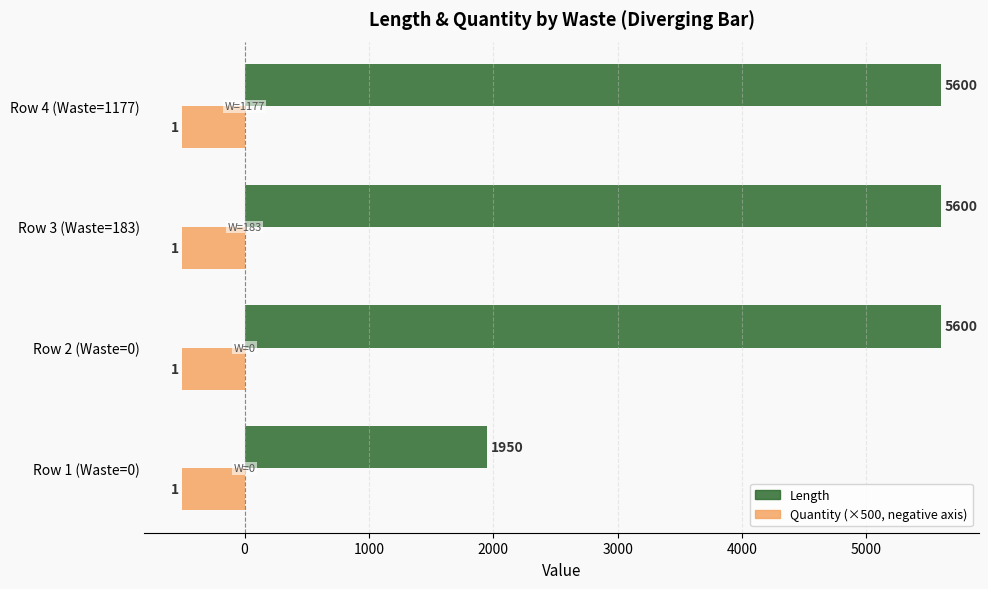

What is the difference between the highest and lowest values at Row 1 (Waste=0)?

2450